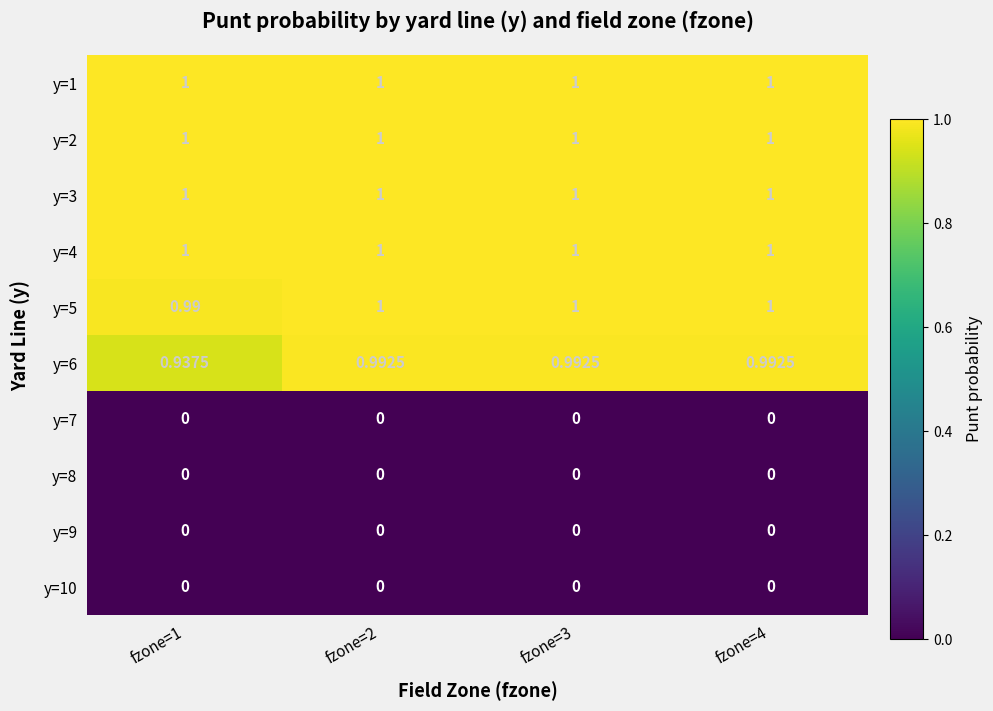

What is the difference between the highest and lowest values at fzone=4?

1.0